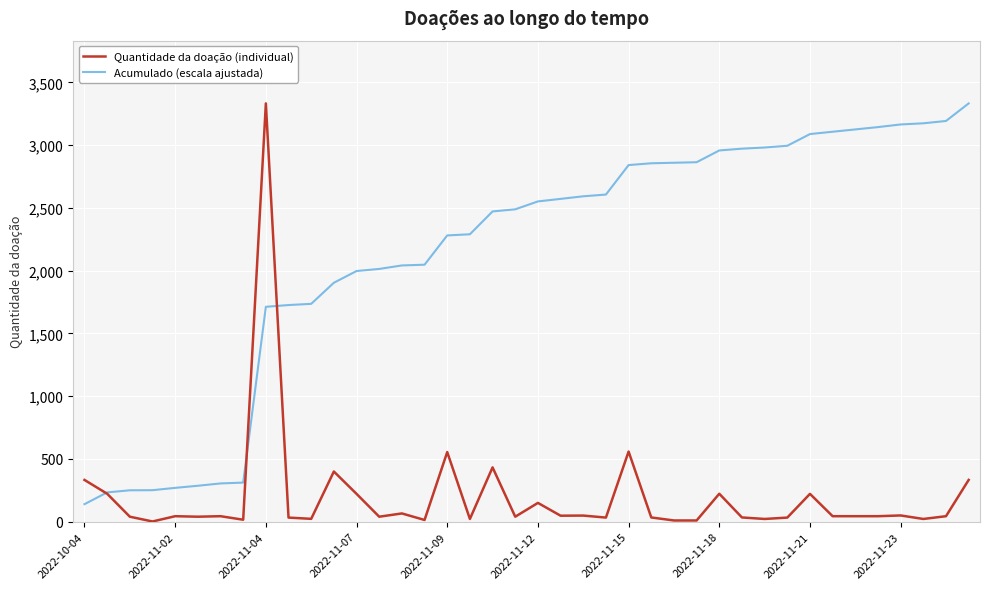

List the series in order of their overall mean, highest first.

Acumulado (escala ajustada), Quantidade da doação (individual)